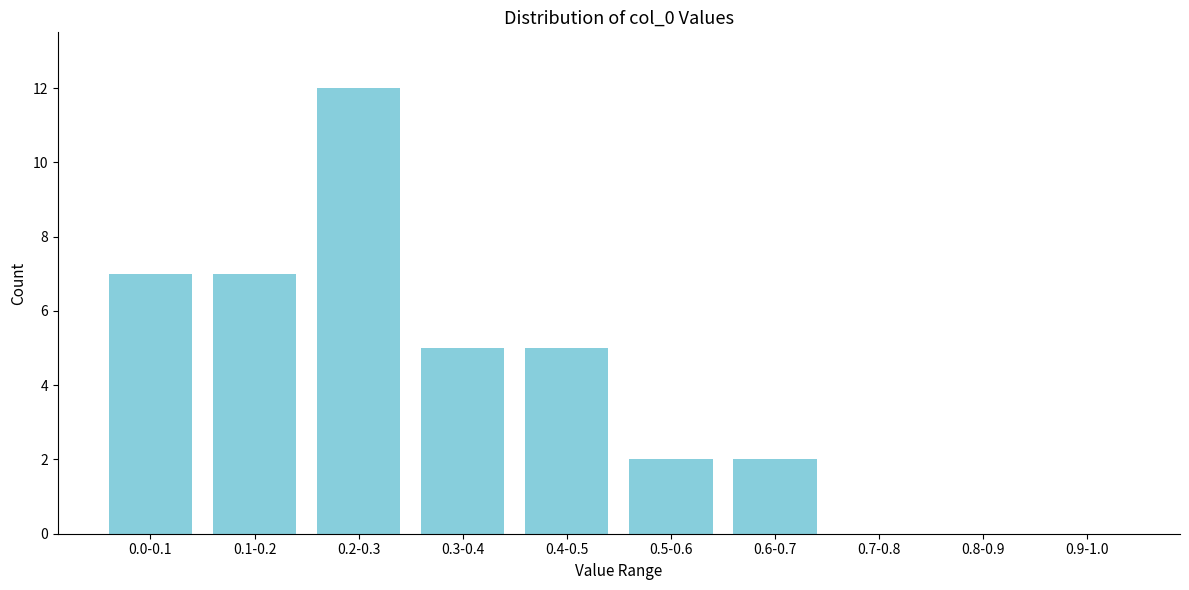

Reading right to left, extract all data points from this chart.

0.9-1.0=0	0.8-0.9=0	0.7-0.8=0	0.6-0.7=2	0.5-0.6=2	0.4-0.5=5	0.3-0.4=5	0.2-0.3=12	0.1-0.2=7	0.0-0.1=7